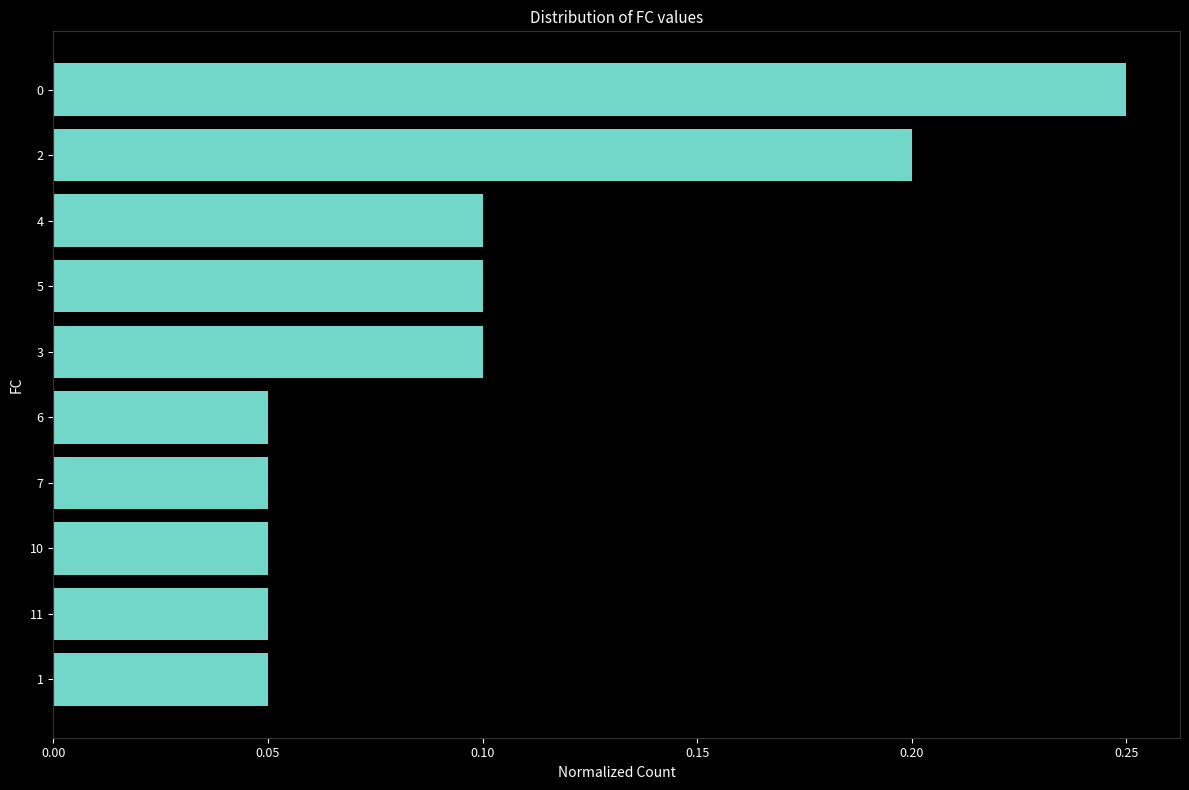

The chart shows a value of 0.1 at 4. True or false?

True